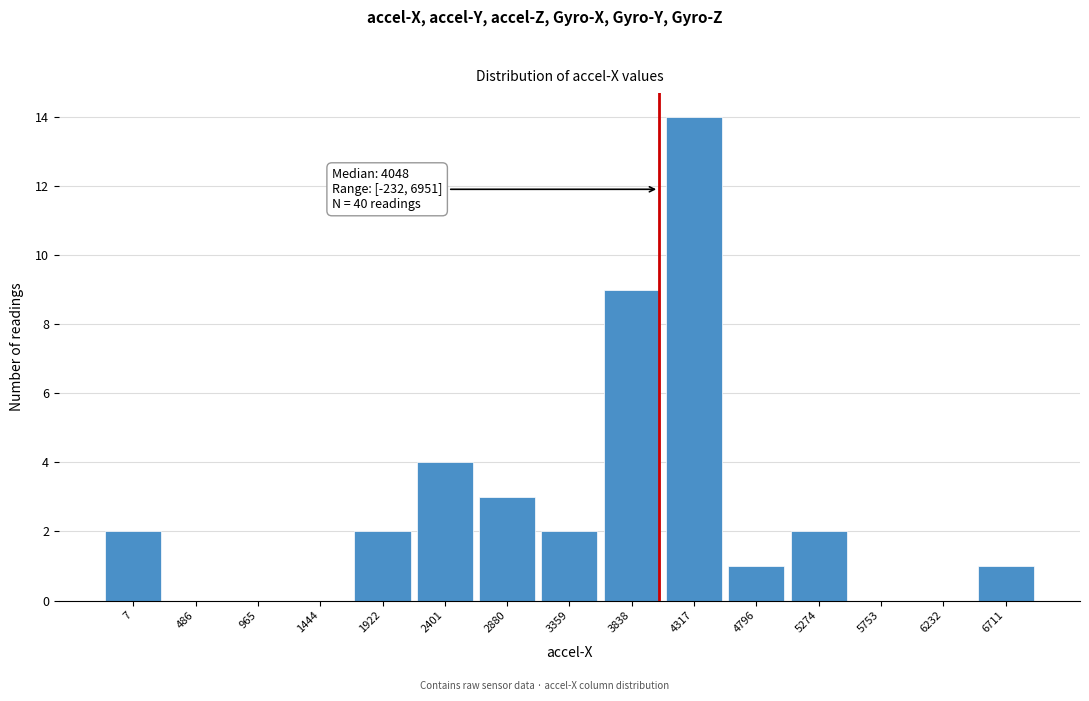

Which range on the x-axis has the tallest bar?

4100 to 4550